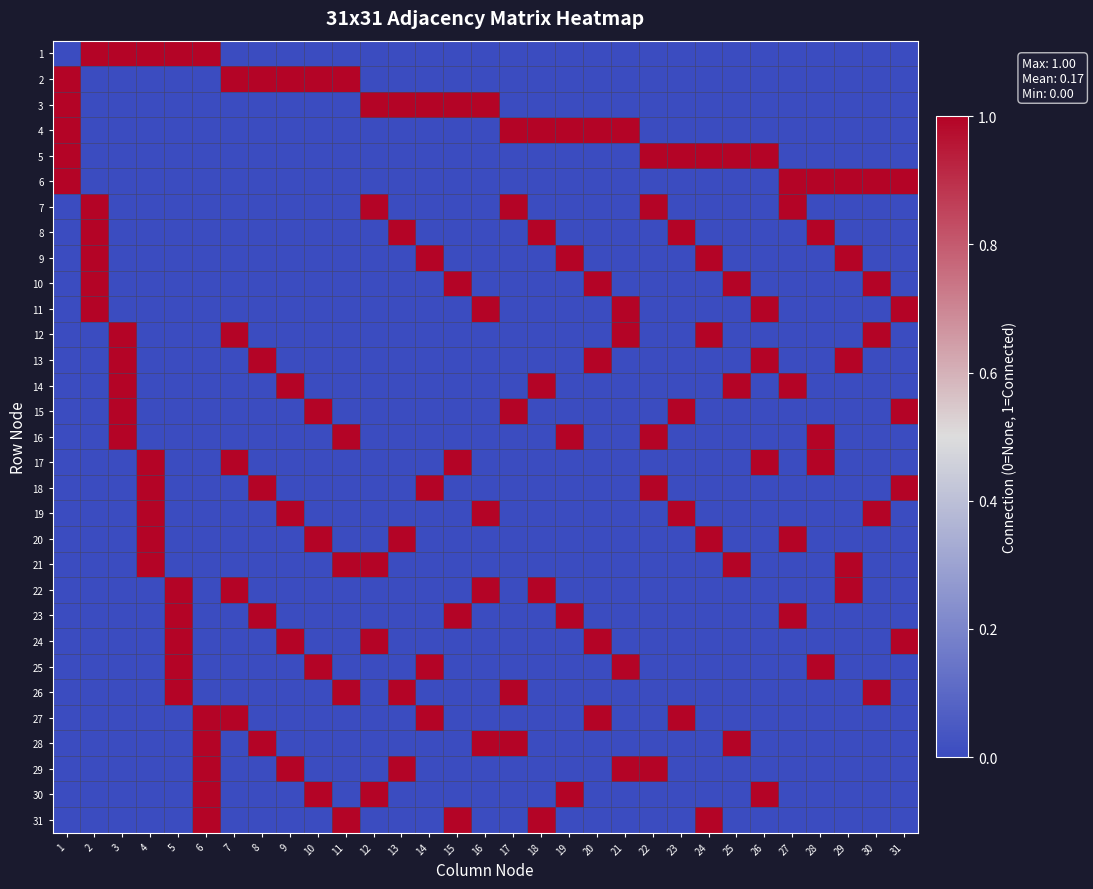

At 21, list the series in order from smallest to largest.

1, 2, 3, 5, 6, 7, 8, 9, 10, 13, 14, 15, 16, 17, 18, 19, 20, 21, 22, 23, 24, 26, 27, 28, 30, 31, 4, 11, 12, 25, 29